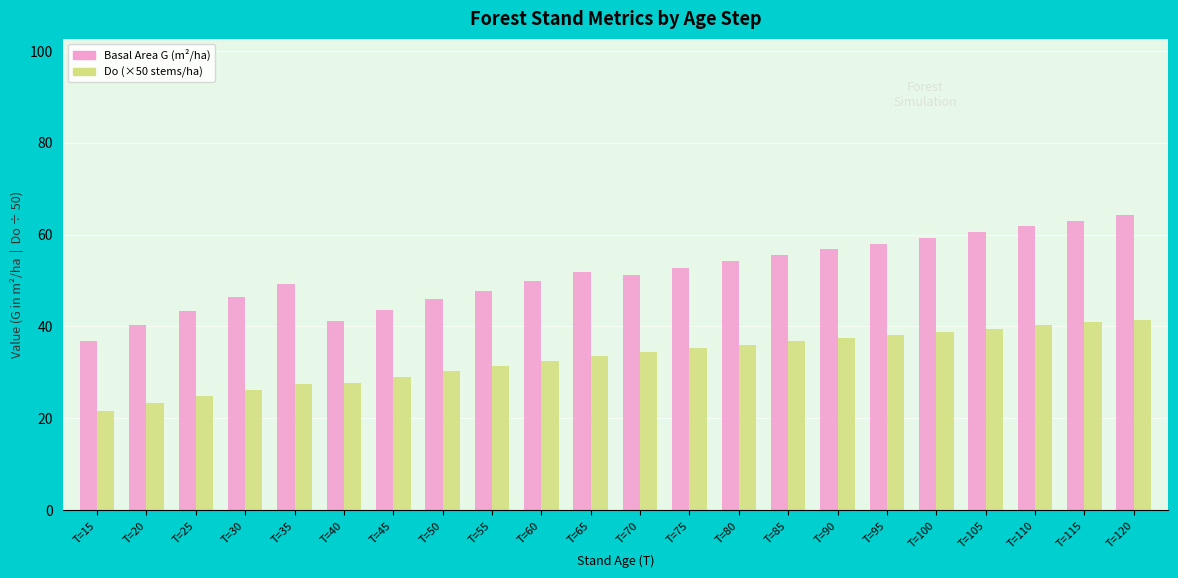

List the series in order of their overall mean, highest first.

Basal Area G (m²/ha), Do (×50 stems/ha)